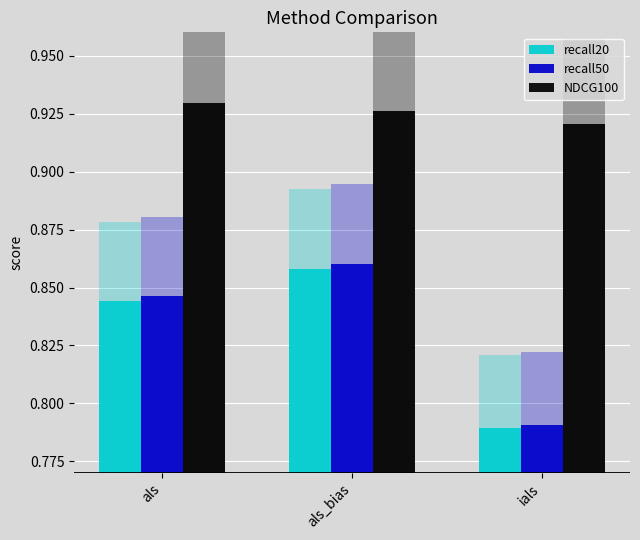

How many distinct data groups are displayed?

3